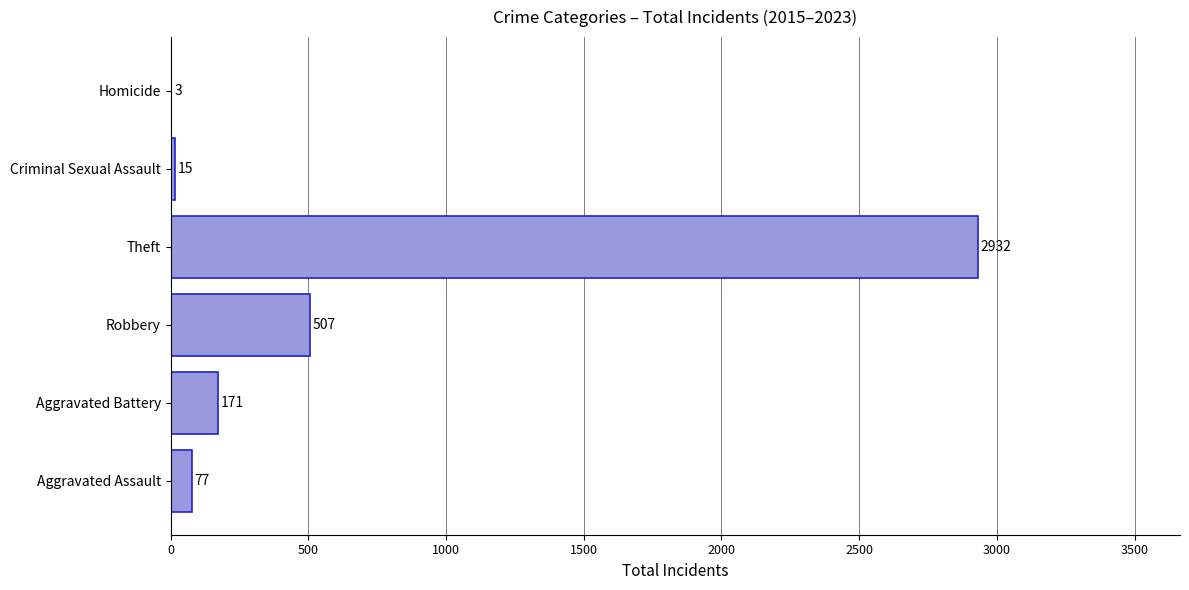

What value does the data have at Criminal Sexual Assault?

15